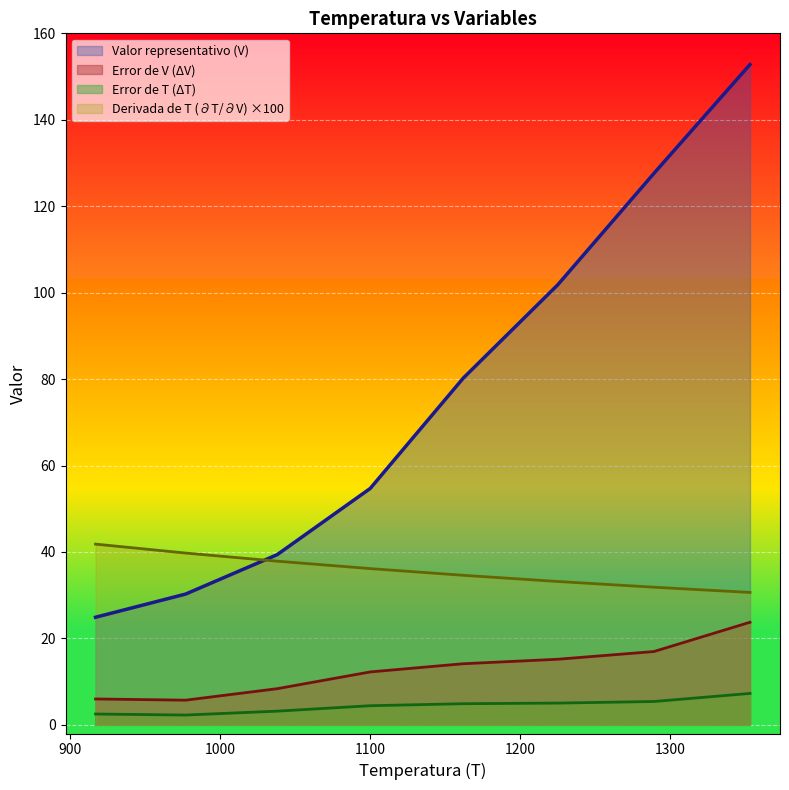

True or false: Error de V (ΔV) and Derivada de T (∂T/∂V) intersect in this chart.

False